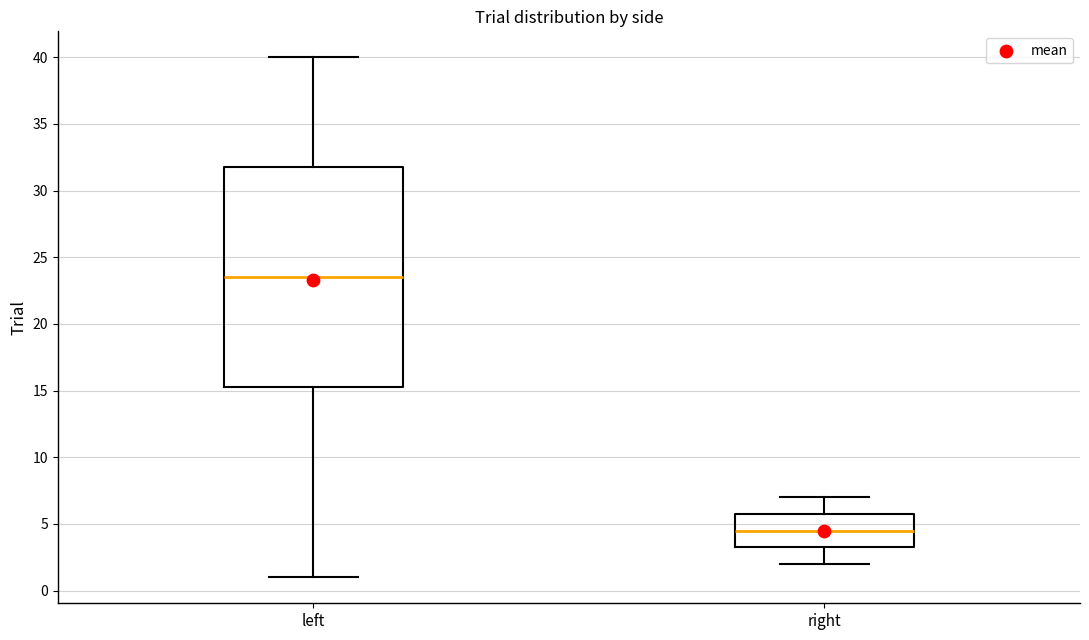

Which box's median line is the lowest?

right